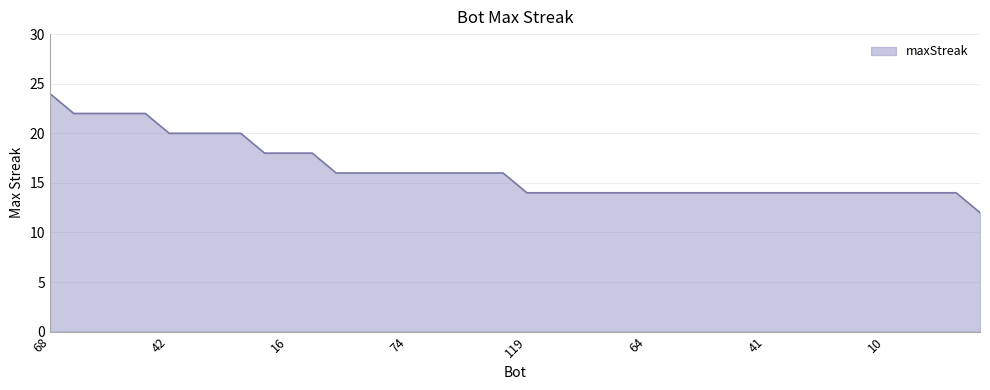

What is the difference between the maximum and minimum values?

12